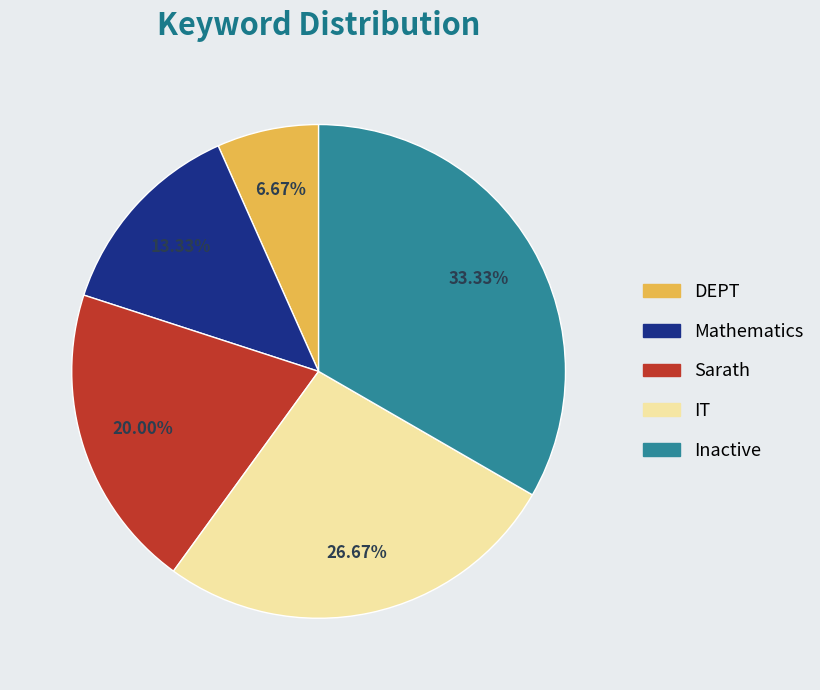

How many slices are in this pie chart?

5